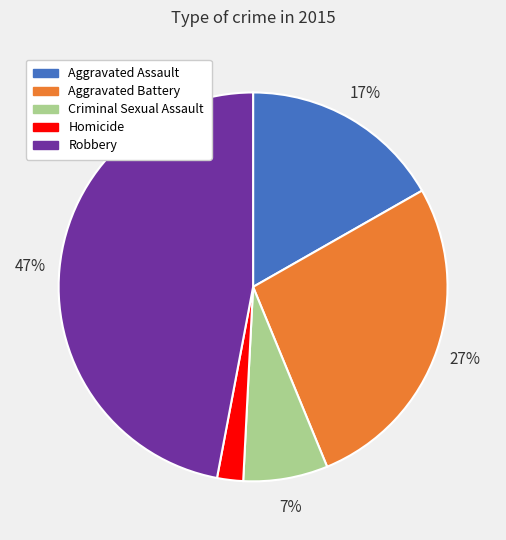

Does Homicide represent more than half of the total?

No